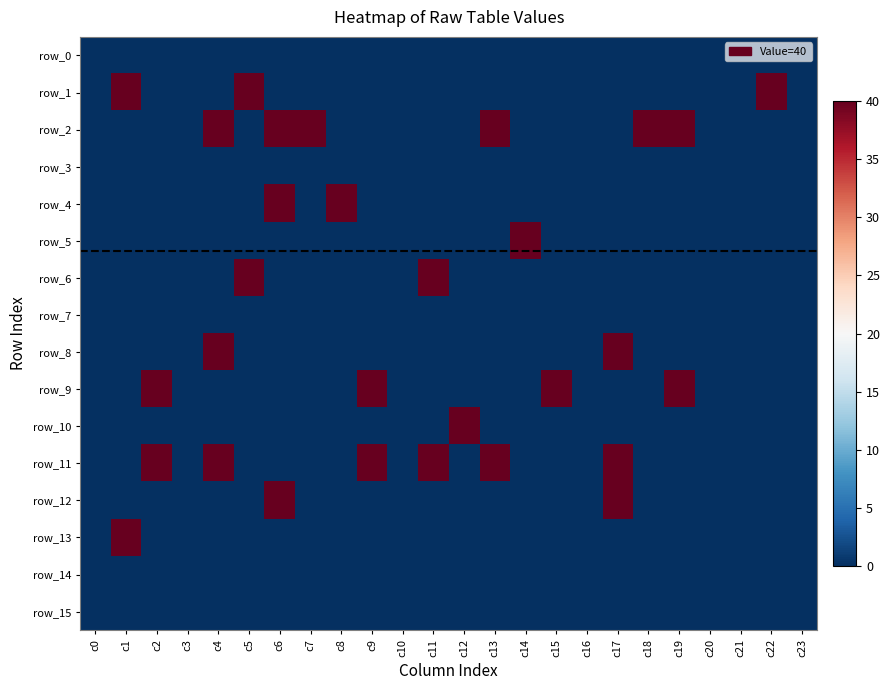

Which series has the largest range (max minus min)?

row_1